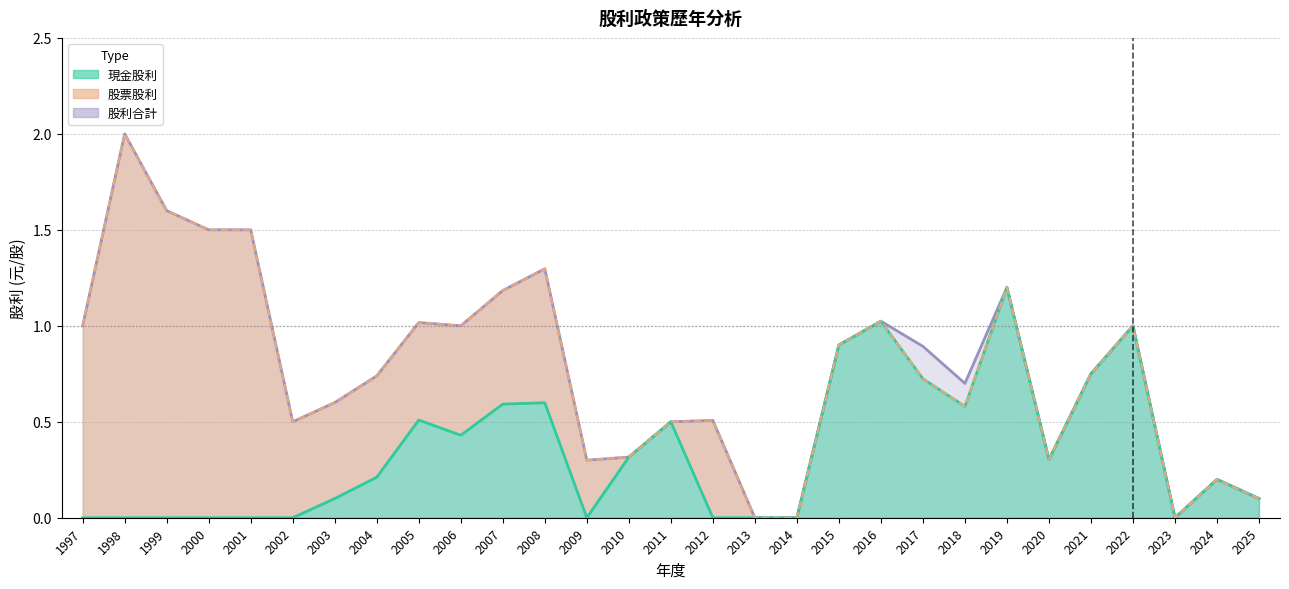

How many values in 股利合計 are above zero?

26